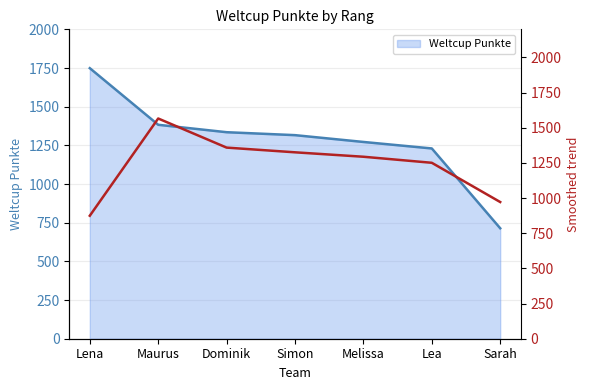

Is it true that Weltcup Punkte equals 1316 at Simon?

True